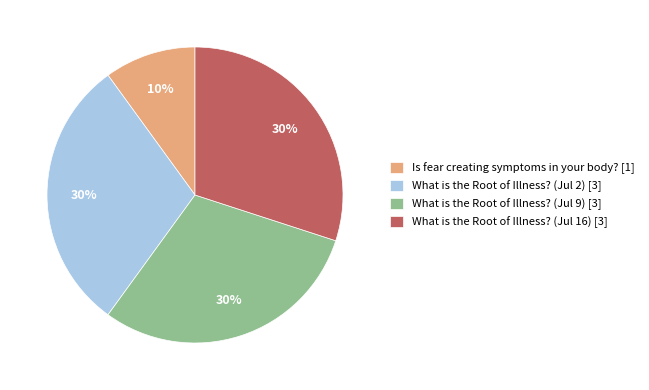

How many segments does this pie chart have?

4